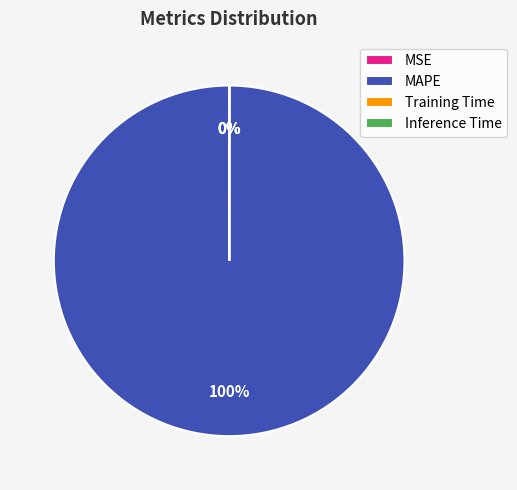

True or false: MAPE accounts for 100% of the total.

True